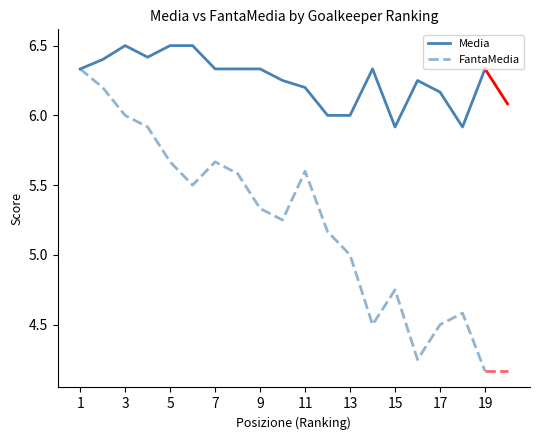

List the series in order of their peak value, highest first.

Media, FantaMedia